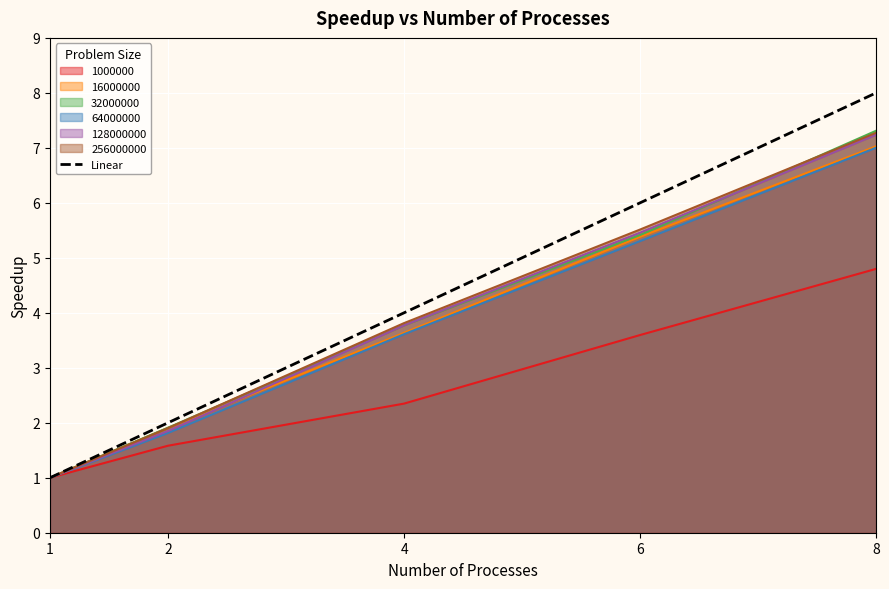

The chart shows a value of 2 at 2. True or false?

True